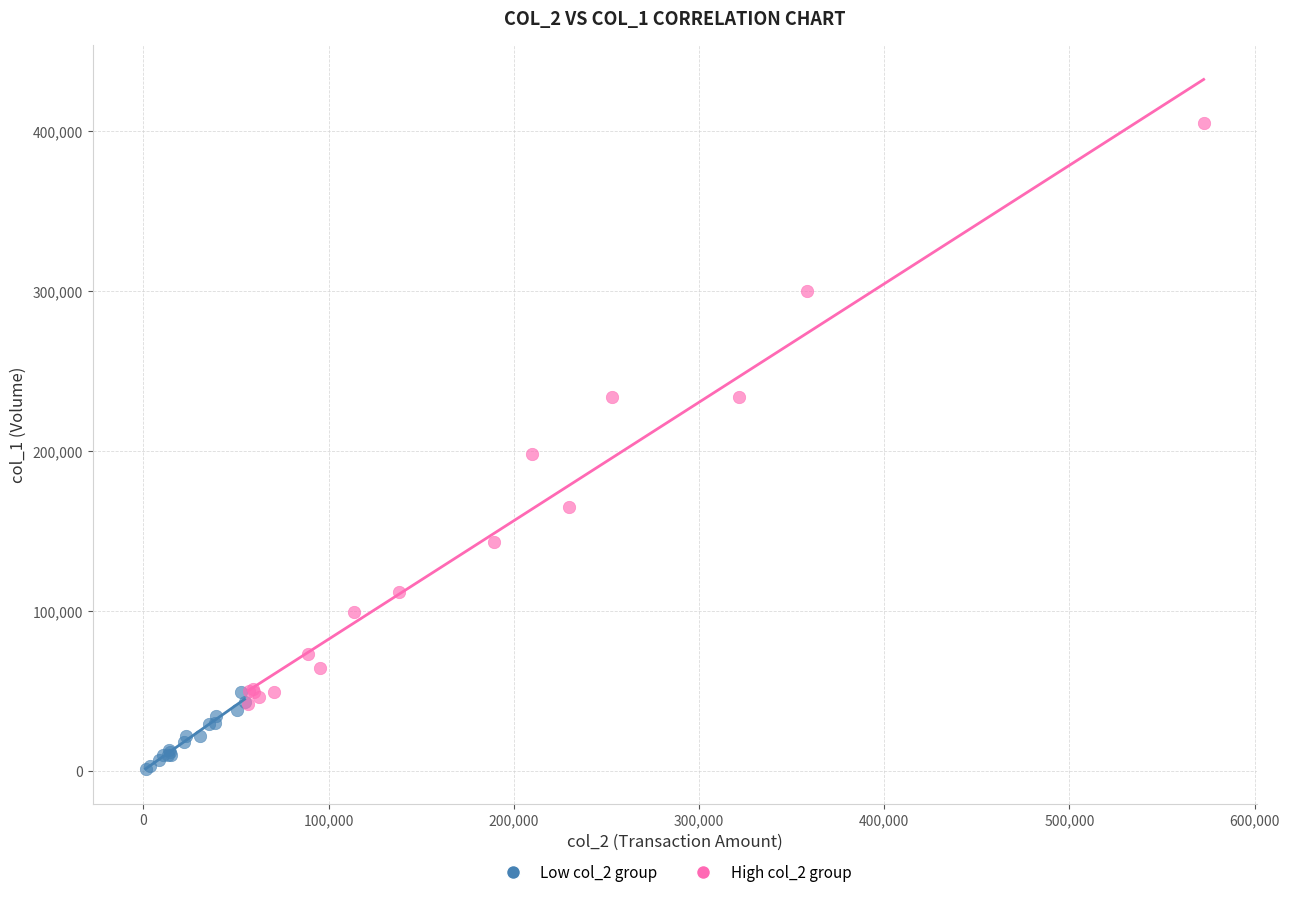

Which series contains the highest Y value?

High col_2 group